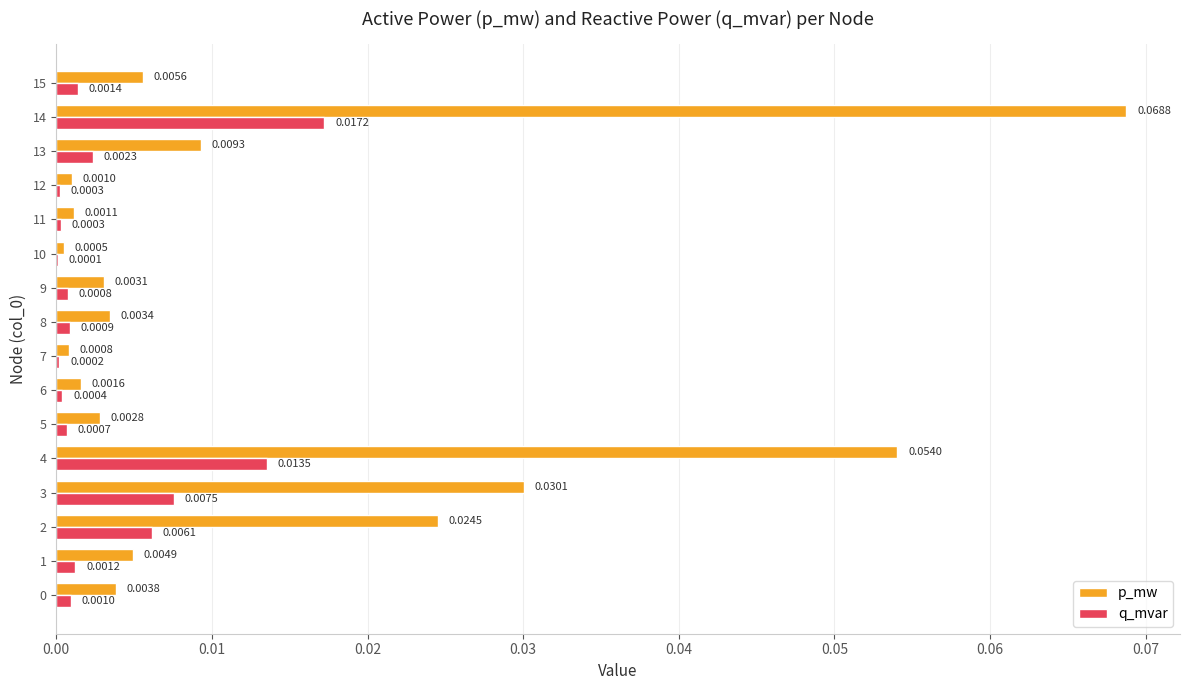

Between 1 and 13, which series saw the biggest shift?

p_mw